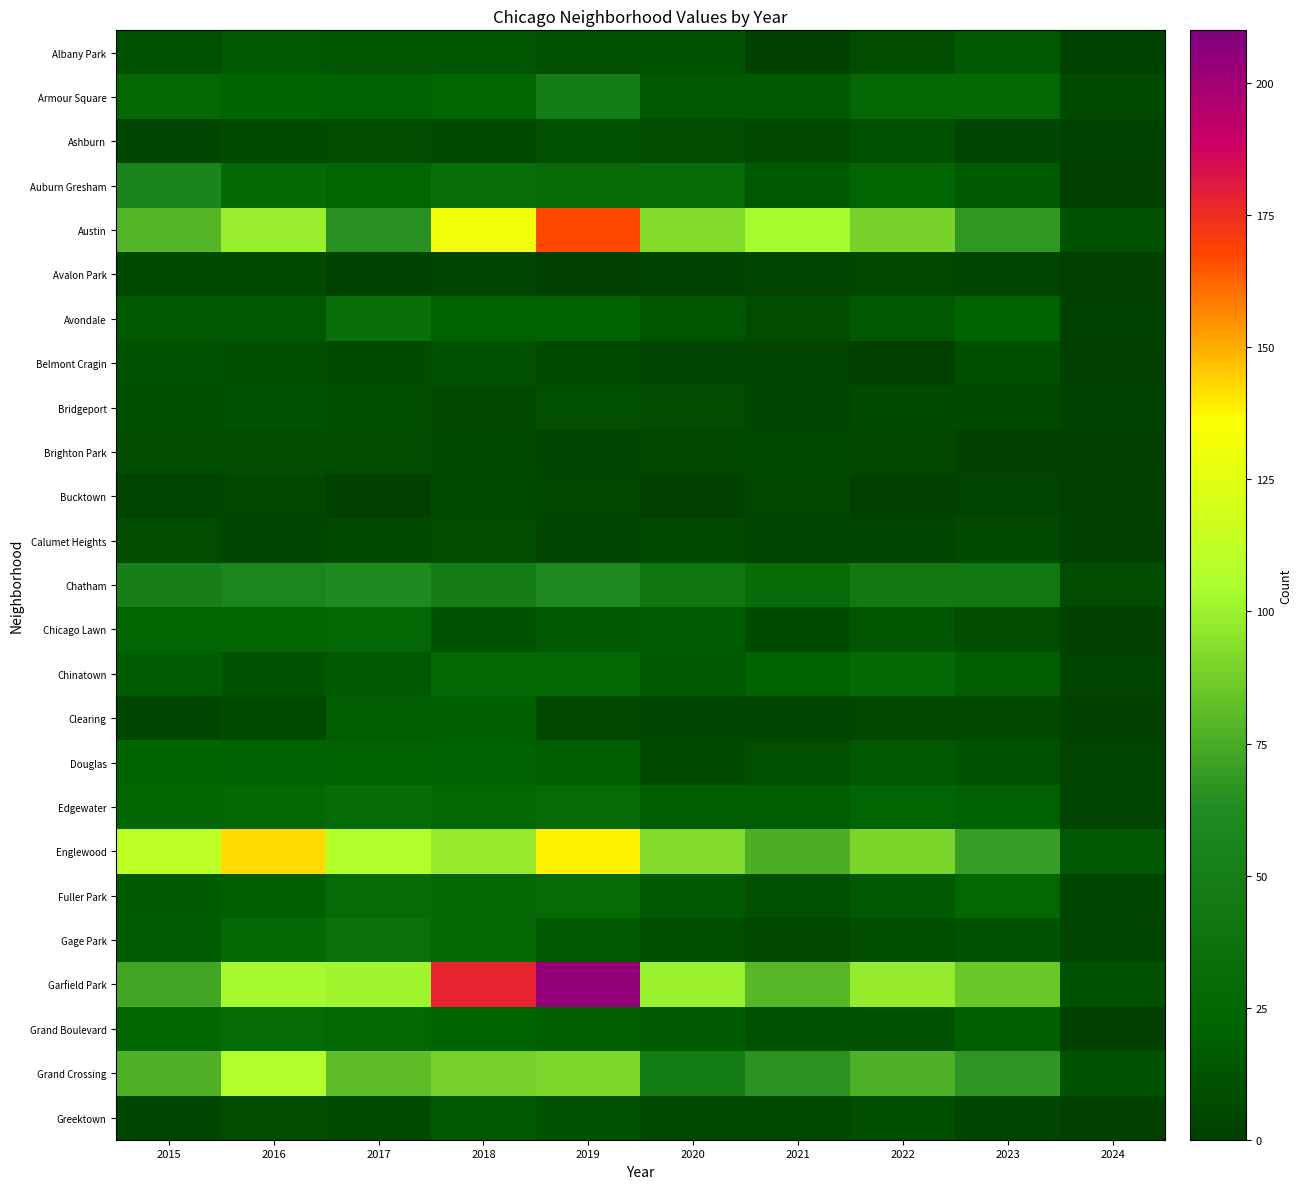

Reading left to right, transcribe all the data shown in this chart.

Albany Park: 2015=10	2016=15	2017=13	2018=13	2019=10	2020=12	2021=1	2022=8	2023=14	2024=2
Armour Square: 2015=27	2016=22	2017=20	2018=23	2019=47	2020=15	2021=16	2022=27	2023=27	2024=7
Ashburn: 2015=4	2016=7	2017=8	2018=6	2019=11	2020=8	2021=5	2022=11	2023=4	2024=2
Auburn Gresham: 2015=56	2016=28	2017=23	2018=33	2019=29	2020=30	2021=15	2022=23	2023=16	2024=1
Austin: 2015=78	2016=99	2017=65	2018=130	2019=167	2020=92	2021=104	2022=89	2023=68	2024=11
Avalon Park: 2015=6	2016=6	2017=2	2018=4	2019=0	2020=2	2021=3	2022=5	2023=3	2024=1
Avondale: 2015=15	2016=14	2017=33	2018=21	2019=21	2020=13	2021=8	2022=15	2023=22	2024=2
Belmont Cragin: 2015=11	2016=9	2017=7	2018=11	2019=7	2020=3	2021=3	2022=1	2023=9	2024=0
Bridgeport: 2015=9	2016=11	2017=9	2018=5	2019=10	2020=8	2021=4	2022=7	2023=6	2024=2
Brighton Park: 2015=8	2016=8	2017=8	2018=6	2019=4	2020=5	2021=6	2022=5	2023=0	2024=0
Bucktown: 2015=3	2016=5	2017=1	2018=7	2019=5	2020=1	2021=5	2022=1	2023=3	2024=1
Calumet Heights: 2015=8	2016=4	2017=6	2018=8	2019=3	2020=6	2021=3	2022=3	2023=7	2024=0
Chatham: 2015=51	2016=57	2017=62	2018=48	2019=60	2020=40	2021=31	2022=44	2023=42	2024=8
Chicago Lawn: 2015=23	2016=23	2017=25	2018=11	2019=15	2020=17	2021=7	2022=13	2023=8	2024=1
Chinatown: 2015=17	2016=12	2017=15	2018=25	2019=26	2020=14	2021=21	2022=28	2023=18	2024=3
Clearing: 2015=4	2016=7	2017=18	2018=19	2019=5	2020=4	2021=4	2022=5	2023=5	2024=1
Douglas: 2015=22	2016=20	2017=21	2018=20	2019=19	2020=6	2021=10	2022=14	2023=11	2024=3
Edgewater: 2015=24	2016=27	2017=30	2018=25	2019=29	2020=18	2021=18	2022=23	2023=20	2024=3
Englewood: 2015=111	2016=142	2017=107	2018=98	2019=138	2020=92	2021=76	2022=90	2023=69	2024=15
Fuller Park: 2015=16	2016=19	2017=29	2018=27	2019=29	2020=14	2021=10	2022=15	2023=25	2024=4
Gage Park: 2015=17	2016=27	2017=35	2018=28	2019=15	2020=9	2021=5	2022=9	2023=12	2024=3
Garfield Park: 2015=73	2016=103	2017=101	2018=178	2019=204	2020=100	2021=79	2022=98	2023=85	2024=11
Grand Boulevard: 2015=24	2016=29	2017=25	2018=22	2019=19	2020=16	2021=10	2022=11	2023=19	2024=0
Grand Crossing: 2015=77	2016=106	2017=82	2018=88	2019=91	2020=47	2021=66	2022=77	2023=67	2024=12
Greektown: 2015=4	2016=8	2017=7	2018=15	2019=11	2020=6	2021=6	2022=9	2023=4	2024=1